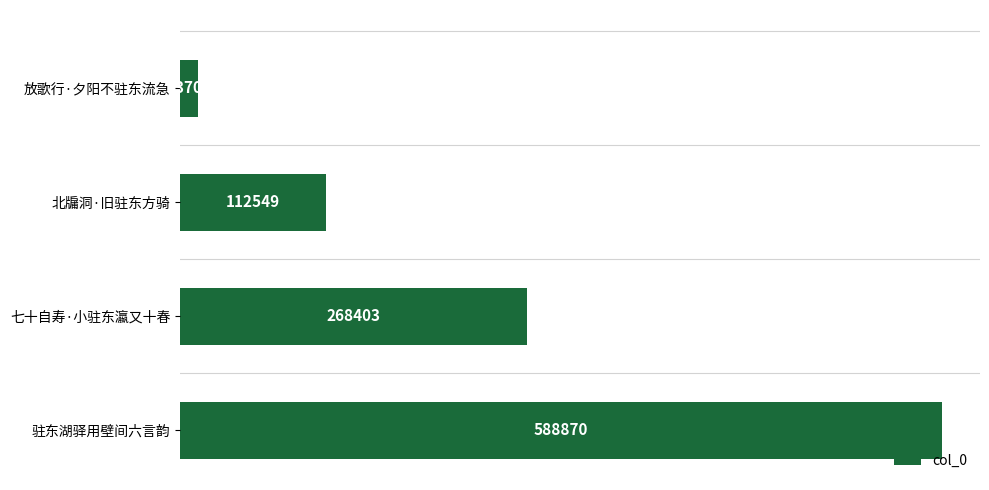

What position from the top is 七十自寿·小驻东瀛又十春?

3